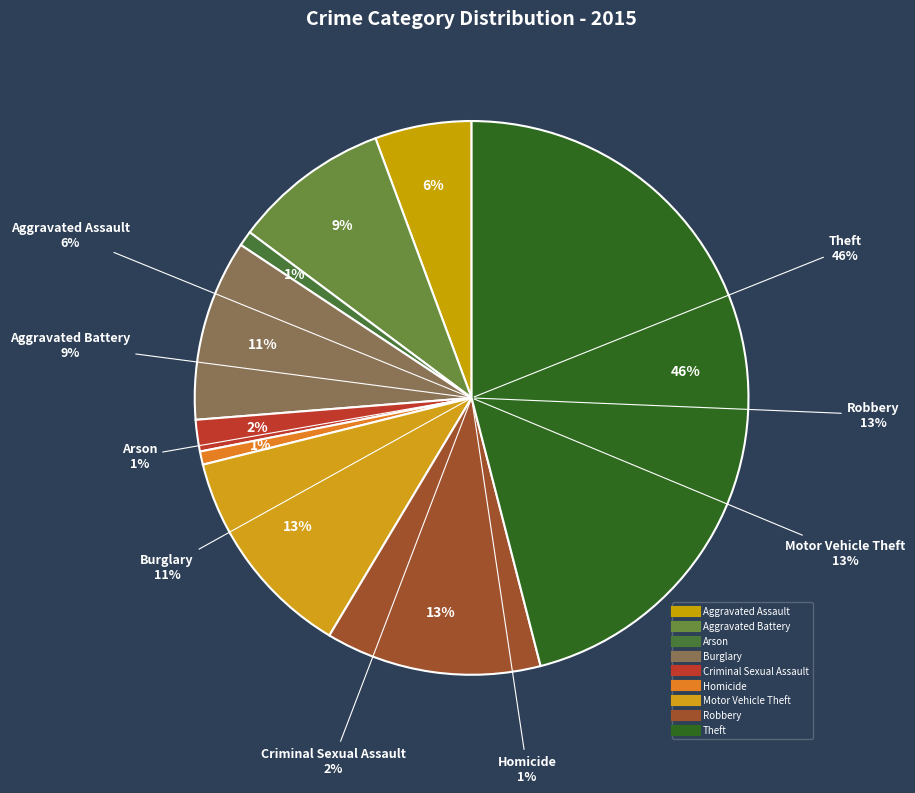

Is Aggravated Assault the majority of the pie?

No